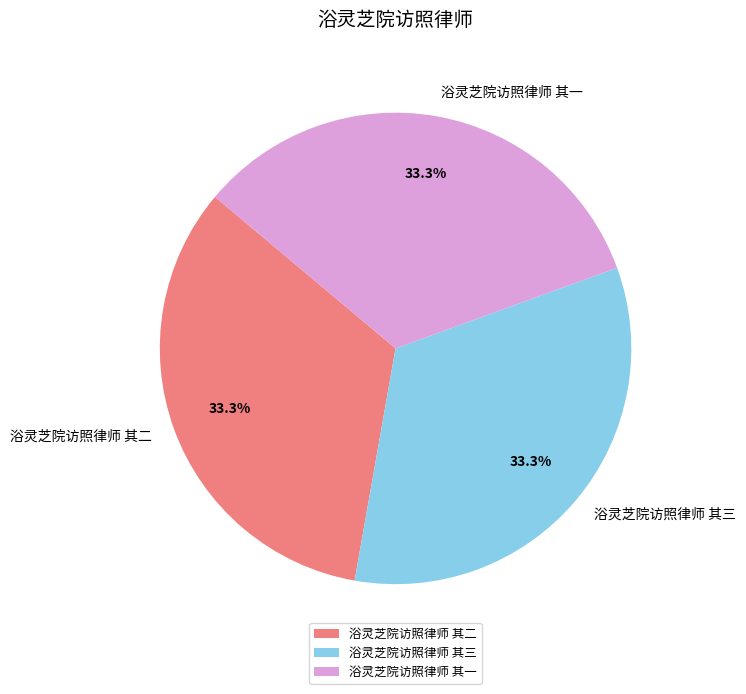

Is 浴灵芝院访照律师 其二 the majority of the pie?

No